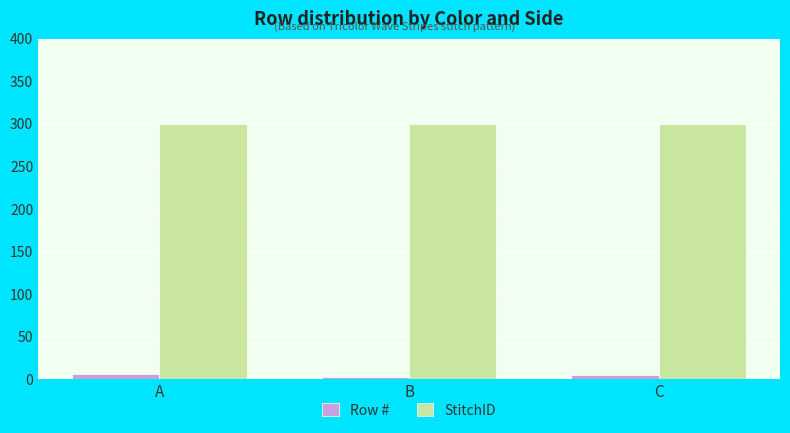

Rank the series by their average value, from lowest to highest.

Row #, StitchID